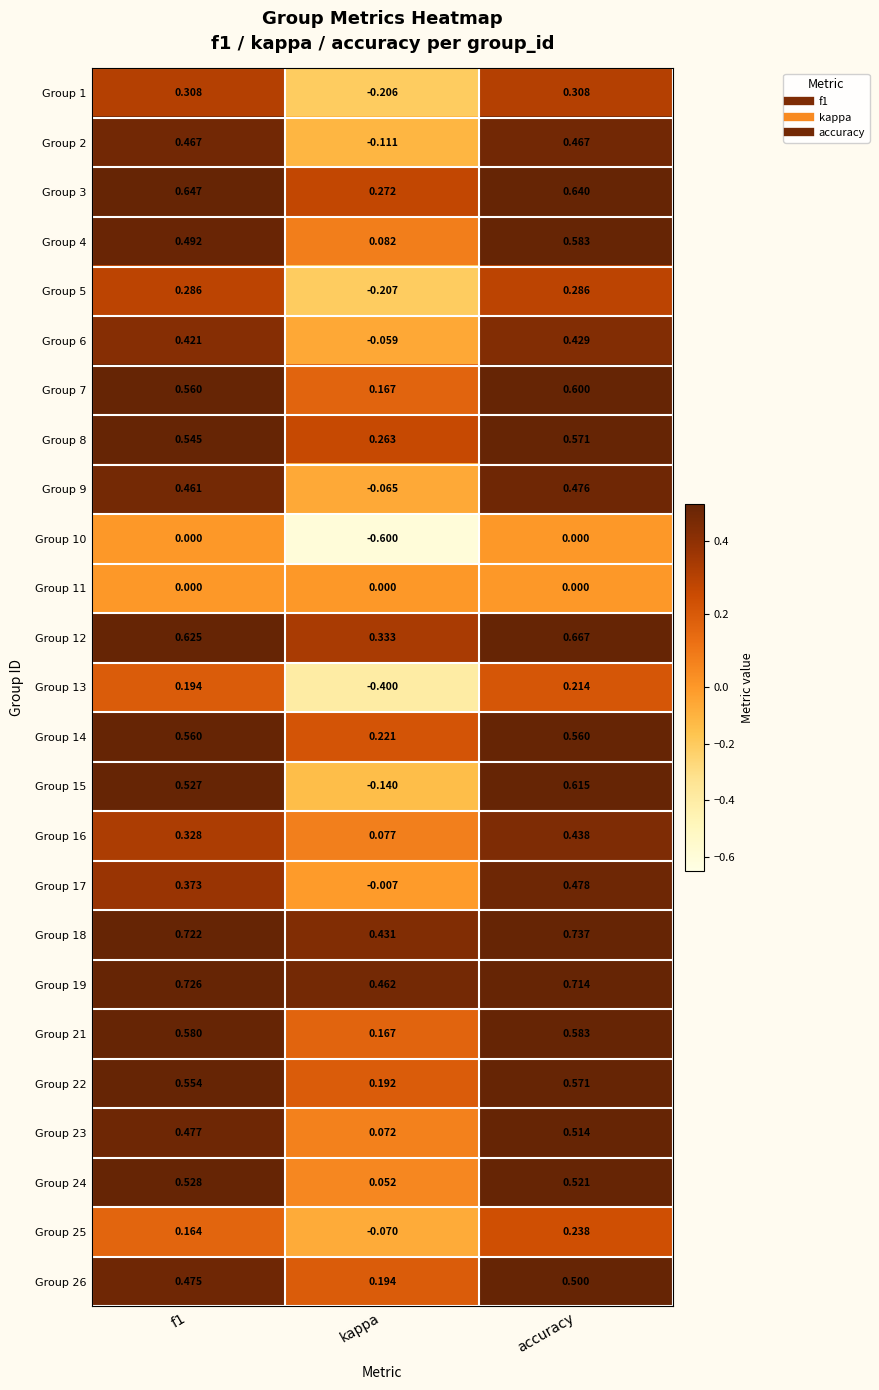

At which category is the sum across all series the highest?

accuracy